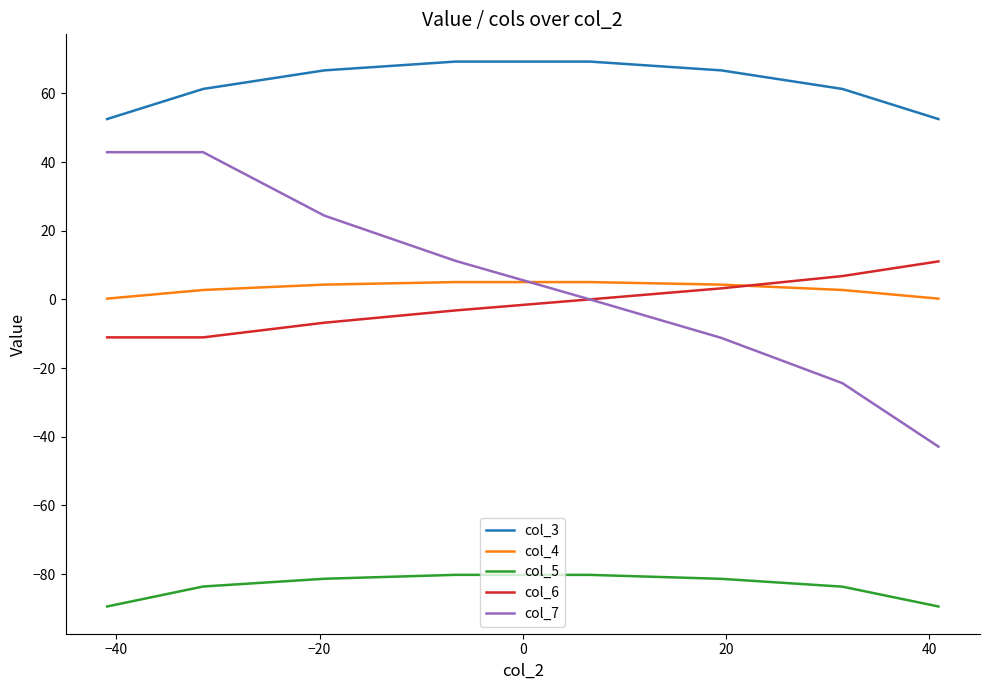

True or false: col_3 and col_6 cross at least once.

False